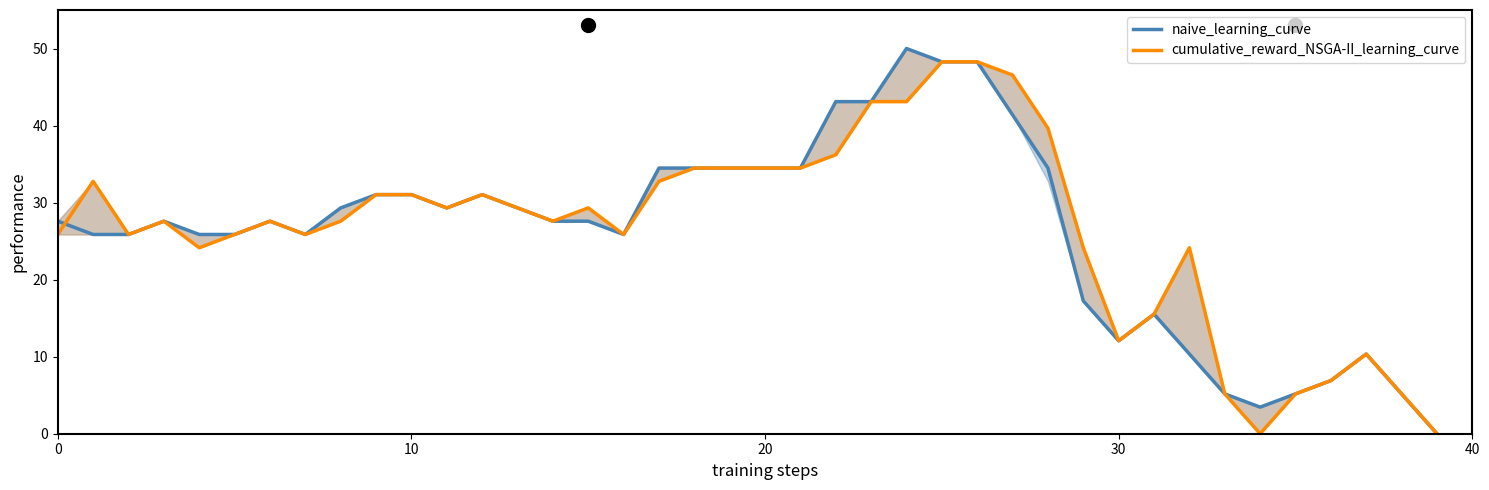

What is the value of the cumulative_reward_NSGA-II_learning_curve point at the 27th from the left?

48.3